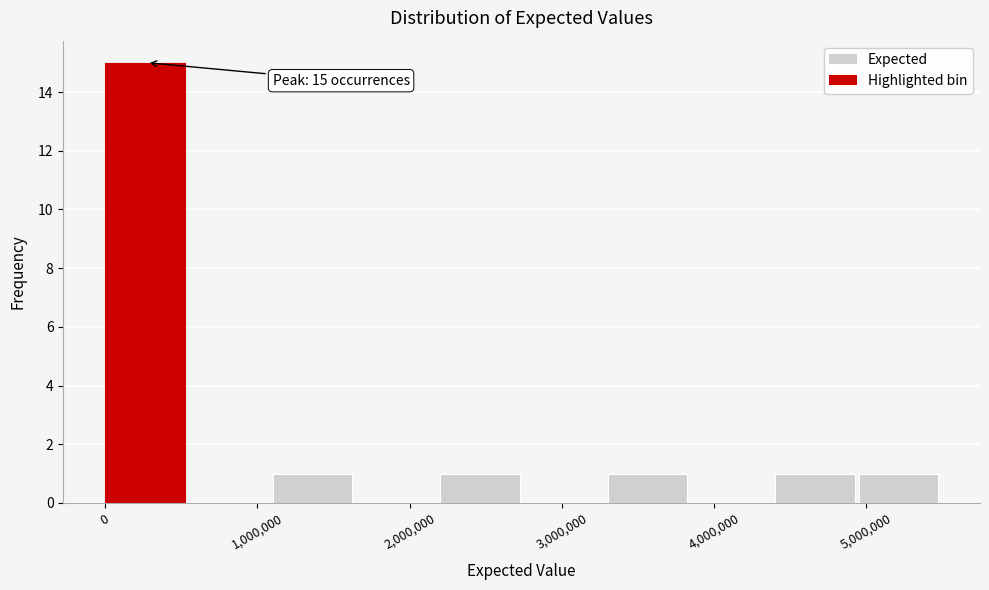

Over which range of the x-axis is the bar tallest?

0 to 600000